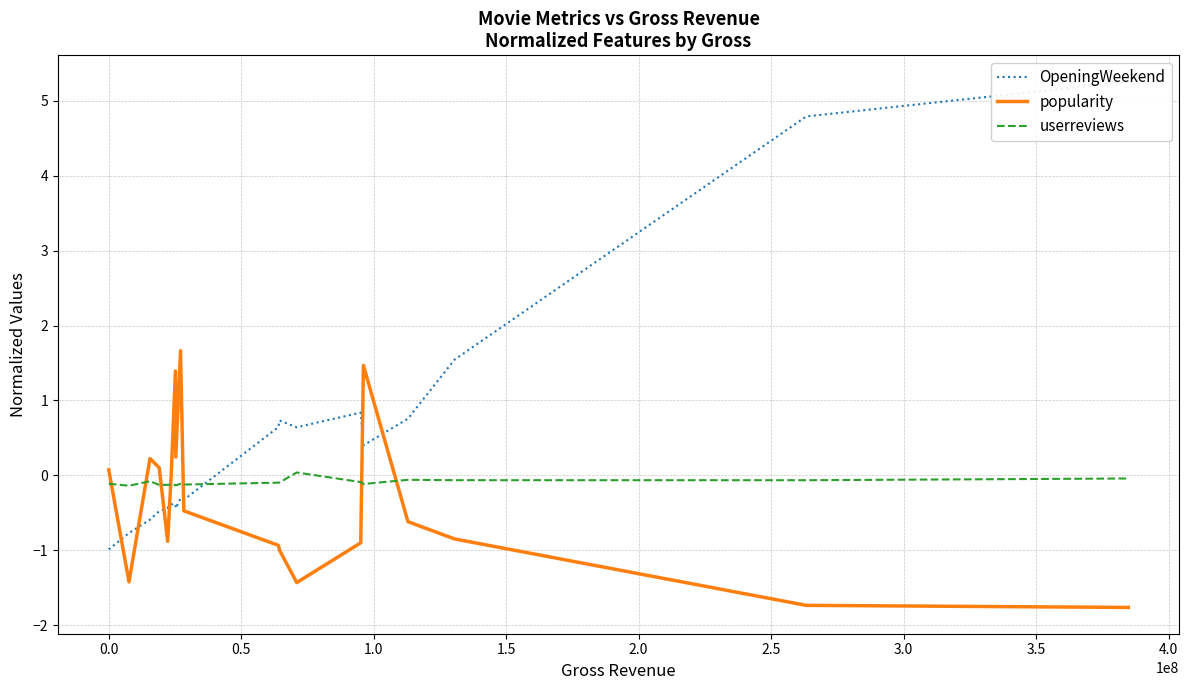

What is the average value of the userreviews series?

-0.1